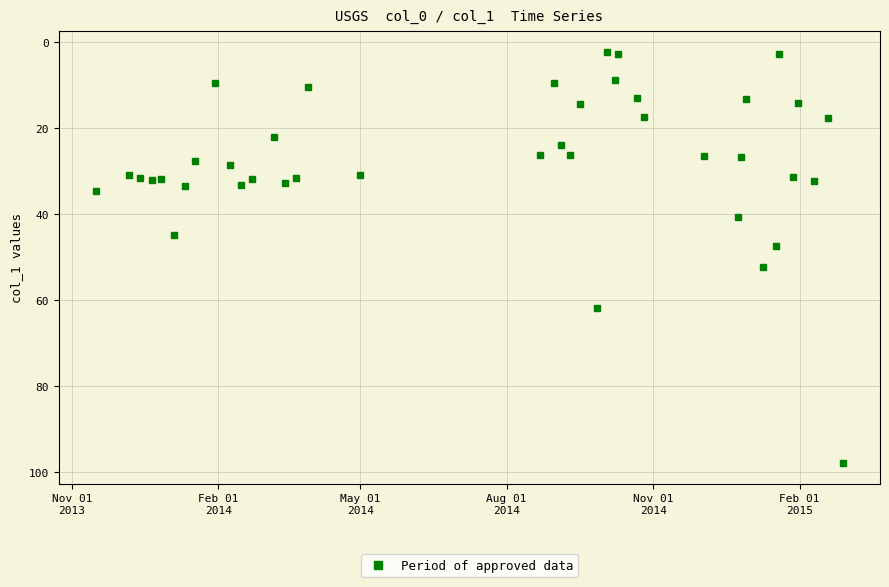

True or false: there are more than 0 points higher than both neighbors.

True